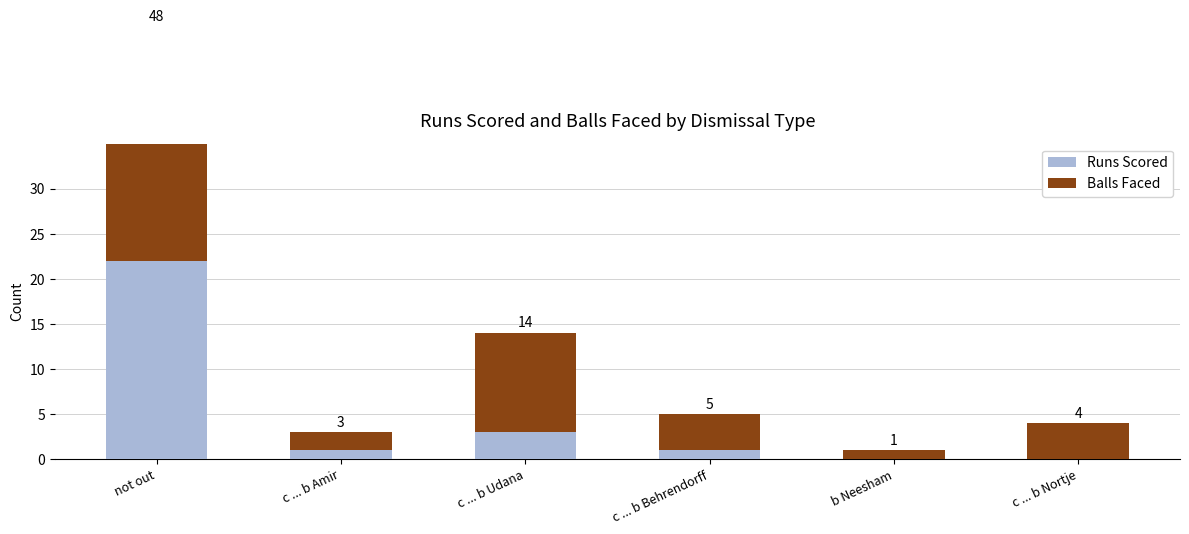

Reading right to left, extract all data points from this chart.

Runs Scored: 0	0	1	3	1	22
Balls Faced: 4	1	4	11	2	26